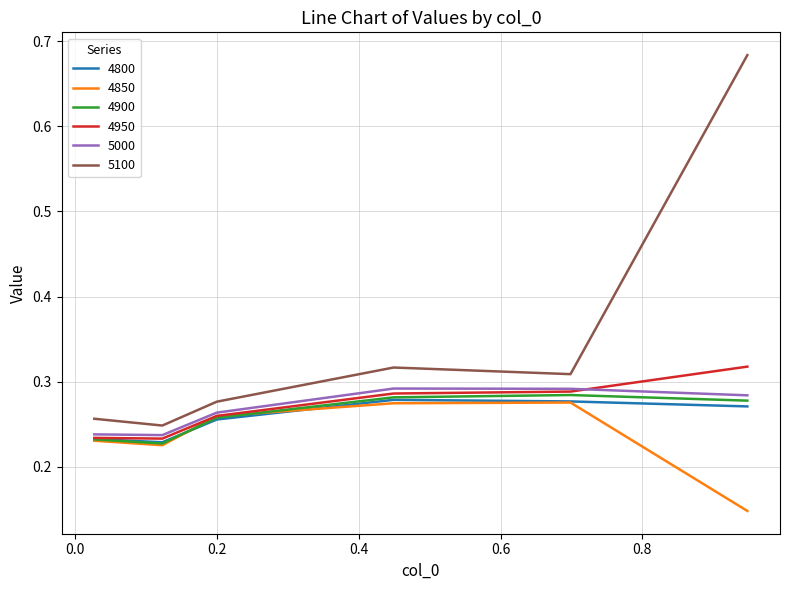

Which series has the largest total across all categories?

5100